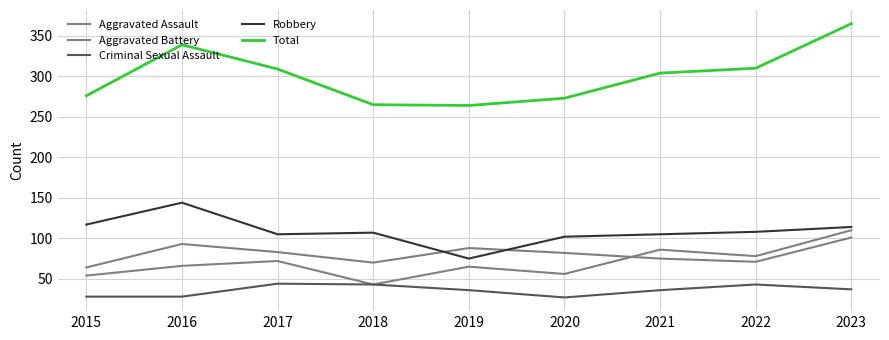

Between 2016 and 2023, which is larger?

2023